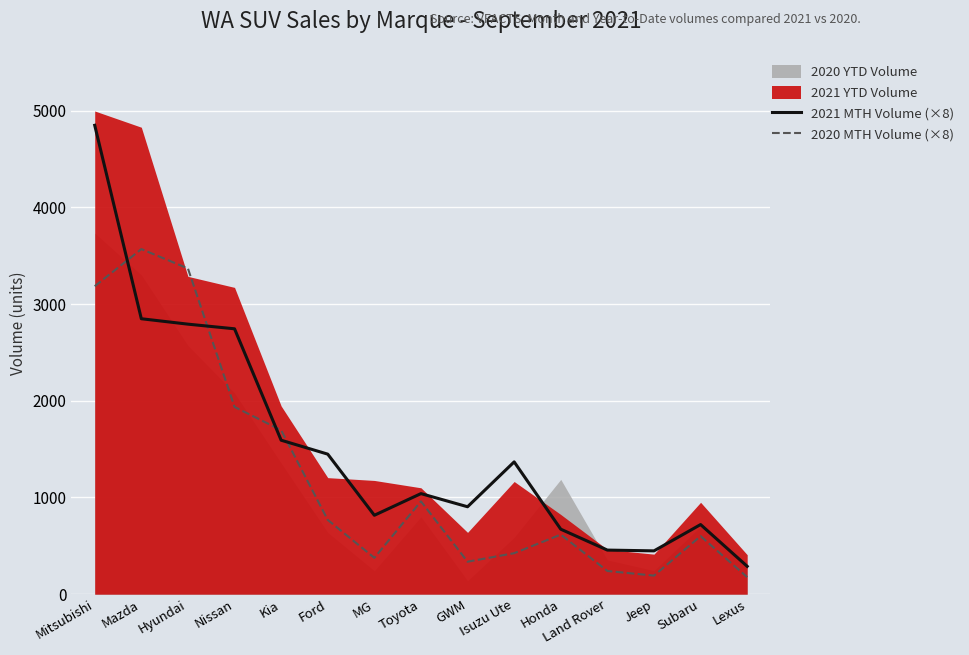

At which category is the sum across all series the highest?

Mitsubishi